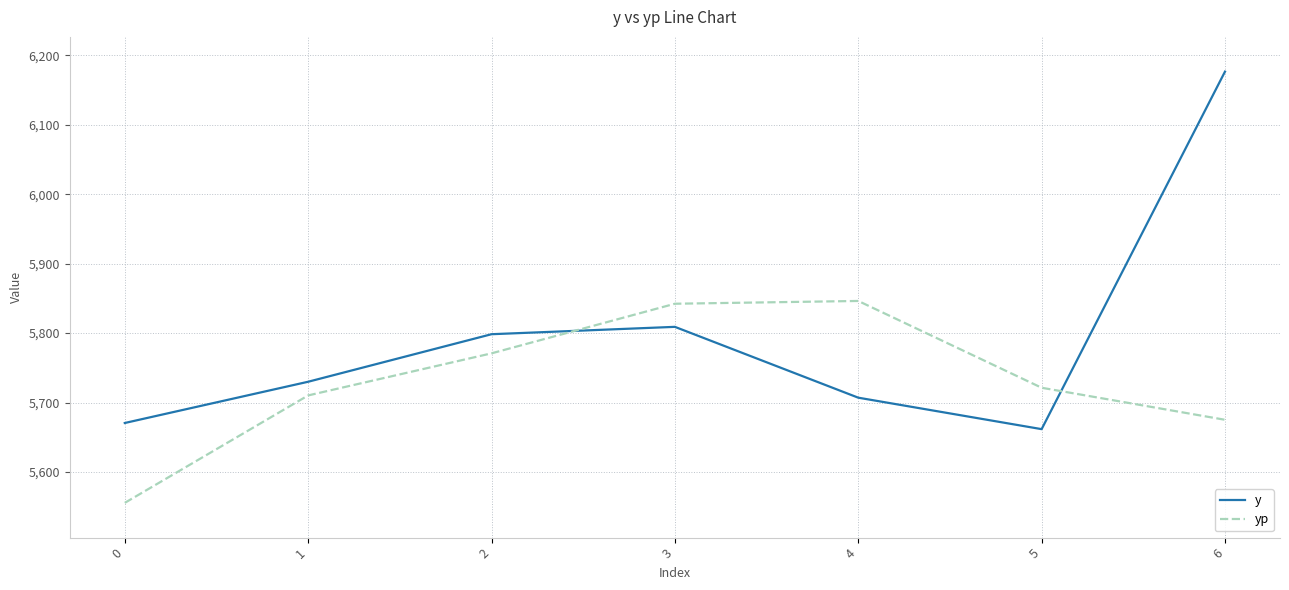

In y, how many points are higher than both neighbors (excluding endpoints)?

1